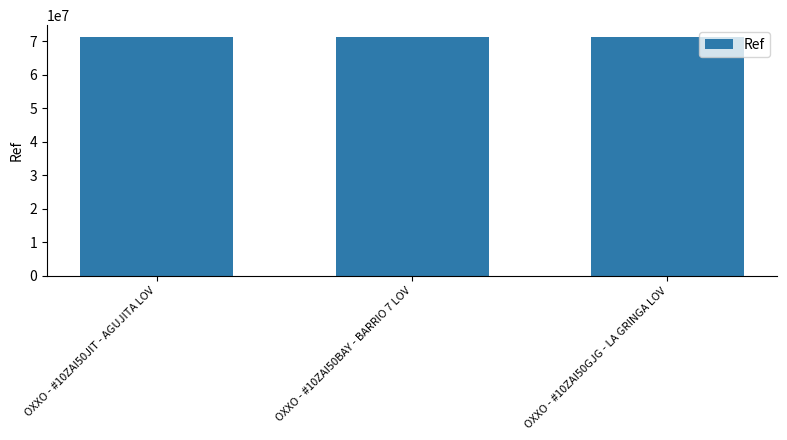

What is the maximum value shown in the chart?

71287878